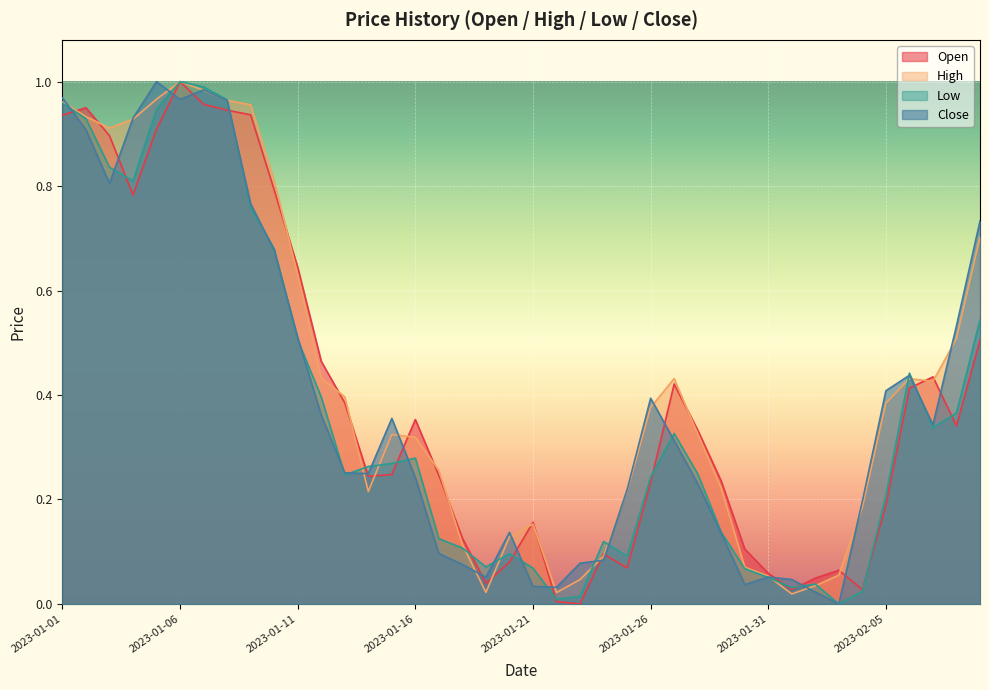

True or false: High has more than 1 interior local peaks.

True